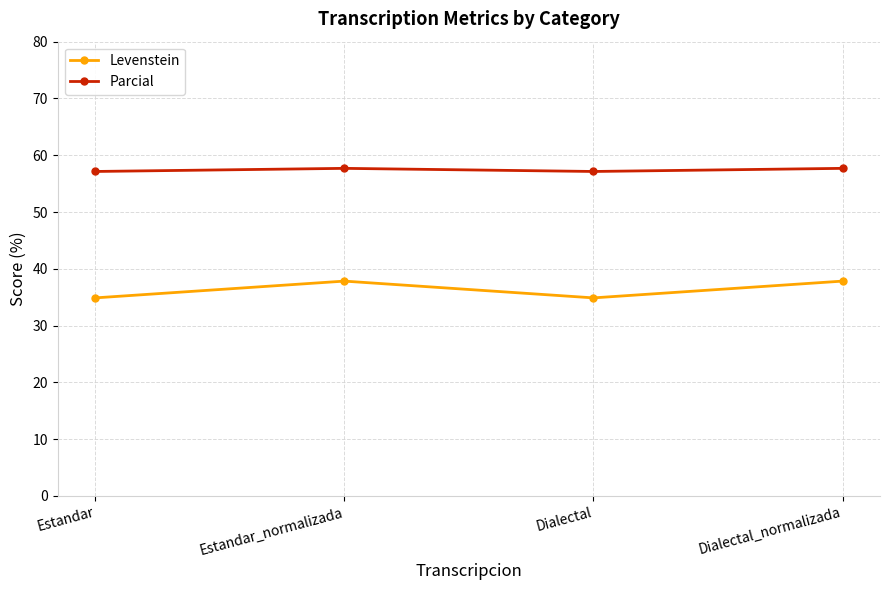

Reading left to right, what are all the values shown in this chart?

Levenstein: 34.9	37.8	34.9	37.8
Parcial: 57.1	57.7	57.1	57.7